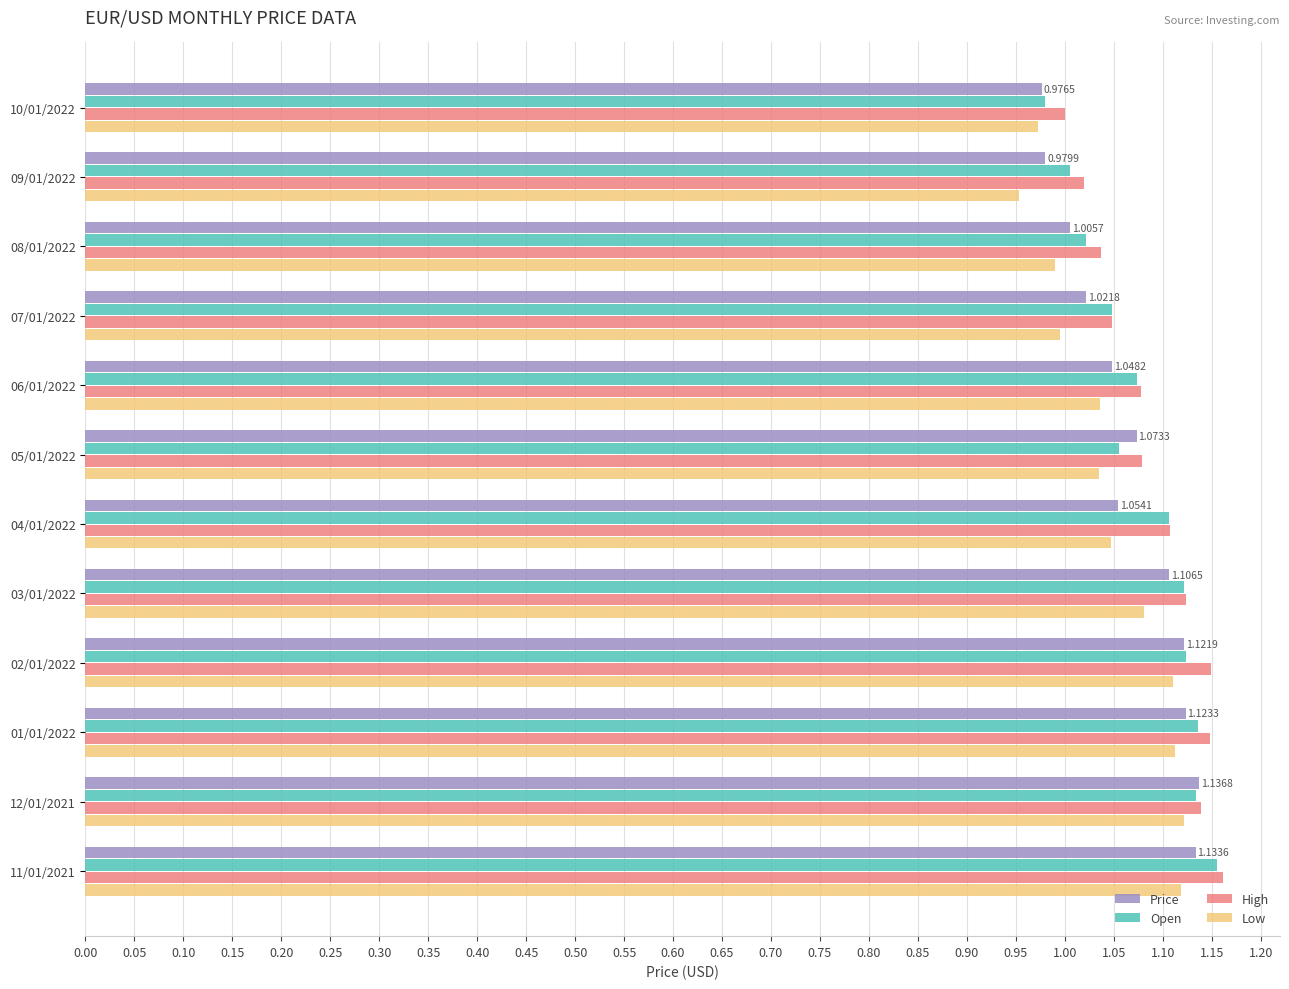

At how many categories does at least one series exceed 0?

12